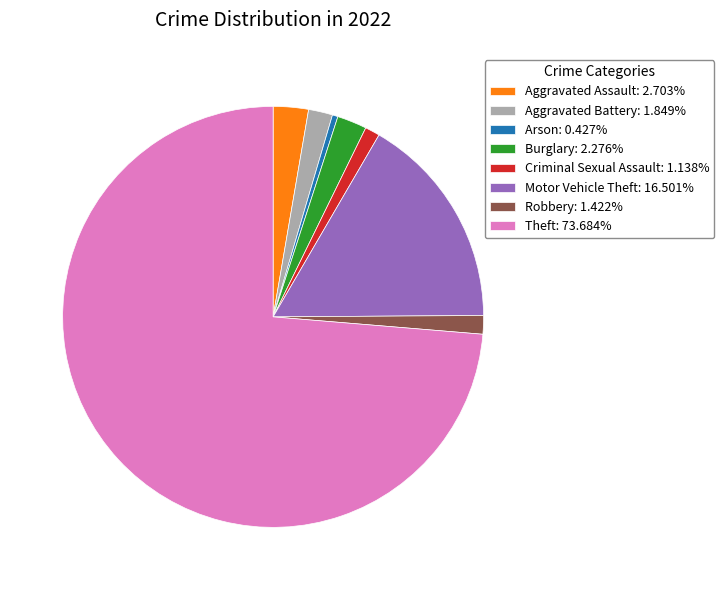

Is it true that Motor Vehicle Theft is 7% of the pie?

False